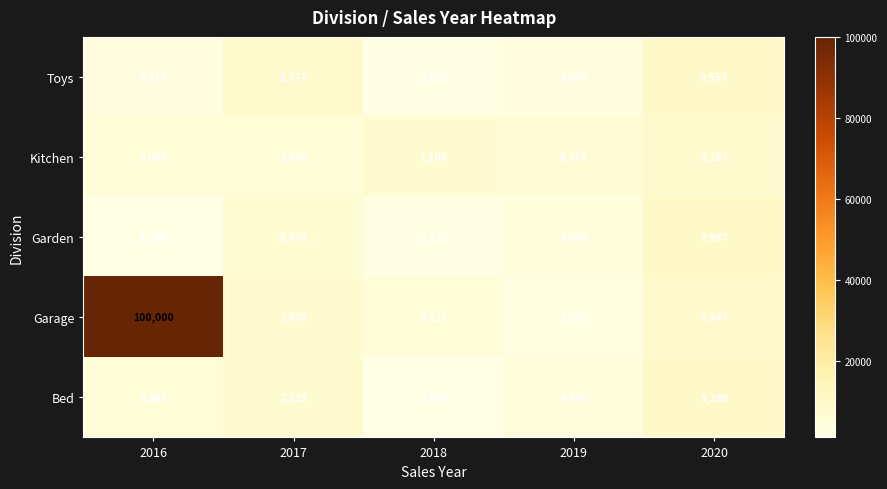

What is the difference between the maximum and minimum values in the Bed series?

8230